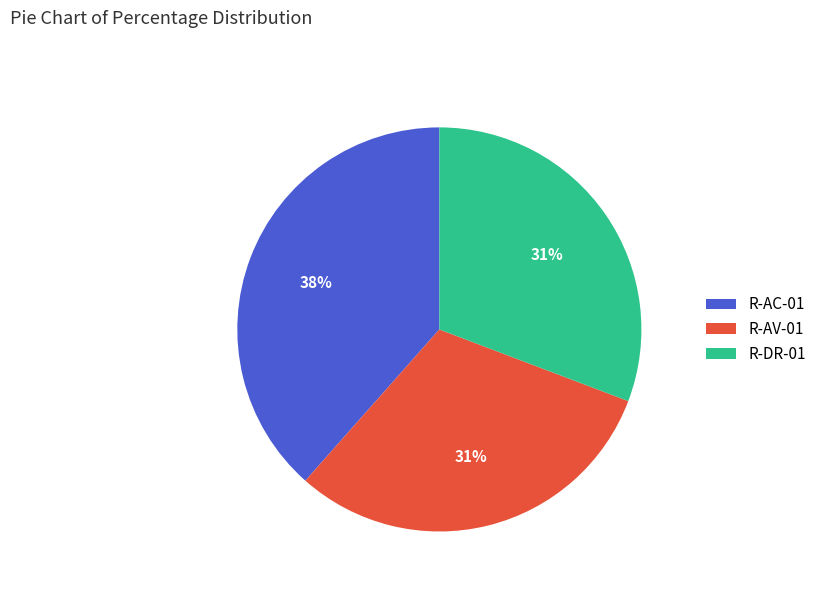

What is the largest slice in the pie chart?

R-AC-01